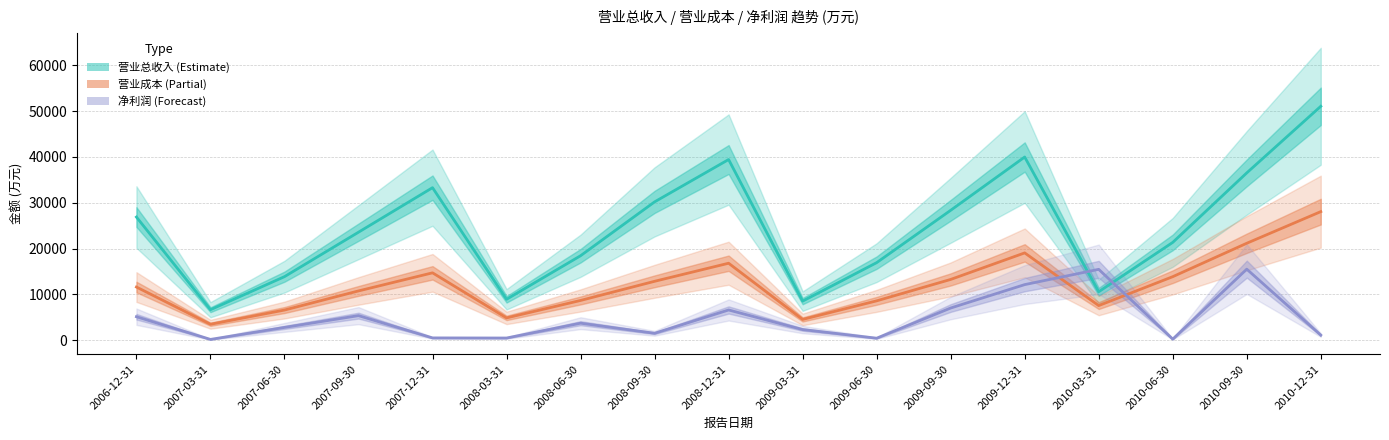

Where does the 营业成本 series first go above 11597?

2007-12-31